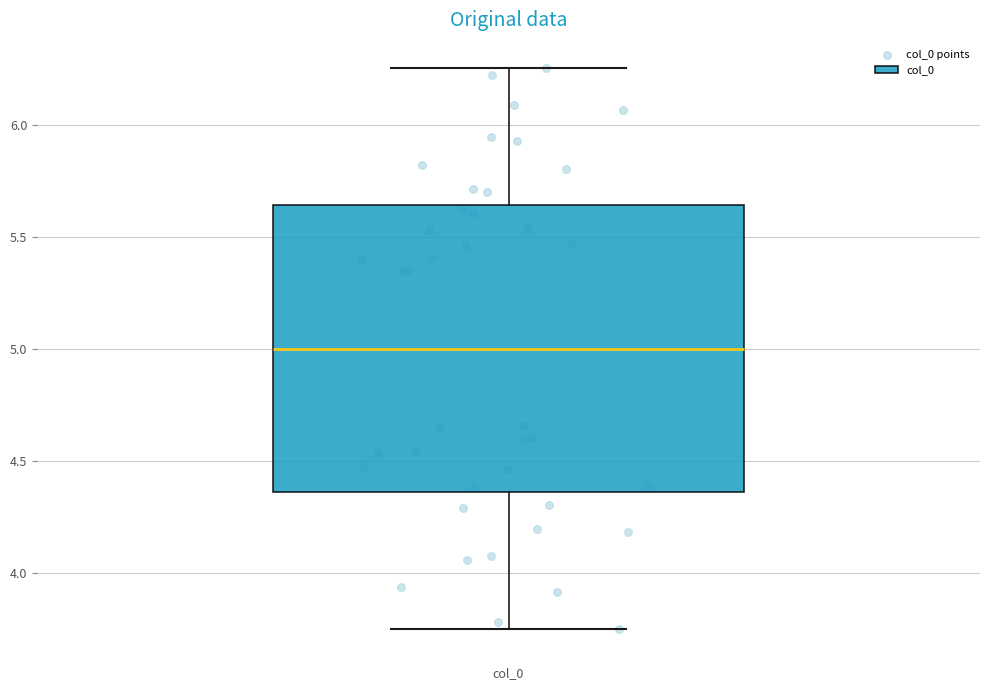

Read this box plot against the y-axis: the position of the median line, the range covered by the box, and the ends of both whiskers. The values are not printed on the chart, so give them approximately, as read against the axis.

median 5.00, box 4.35 to 5.65, whiskers 3.75 to 6.25